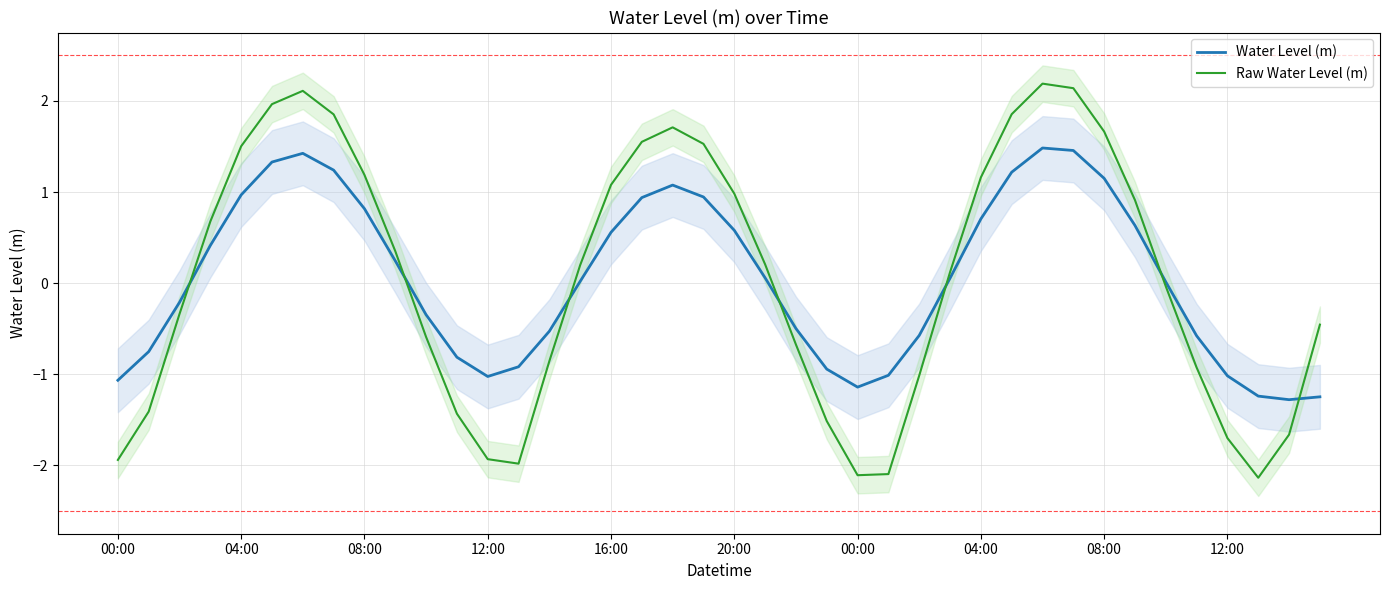

The value of Raw Water Level (m) at 31 is 1.2. True or false?

False